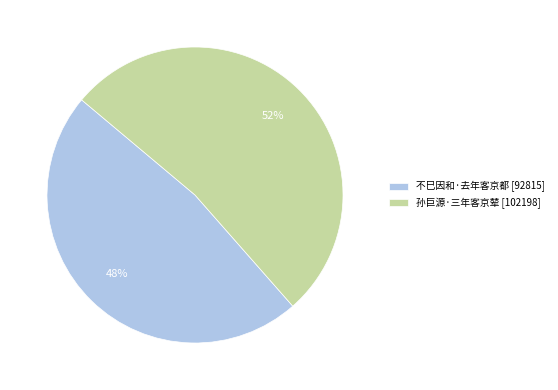

Between 孙巨源·三年客京辇 and 不巳因和·去年客京都, which is larger?

孙巨源·三年客京辇